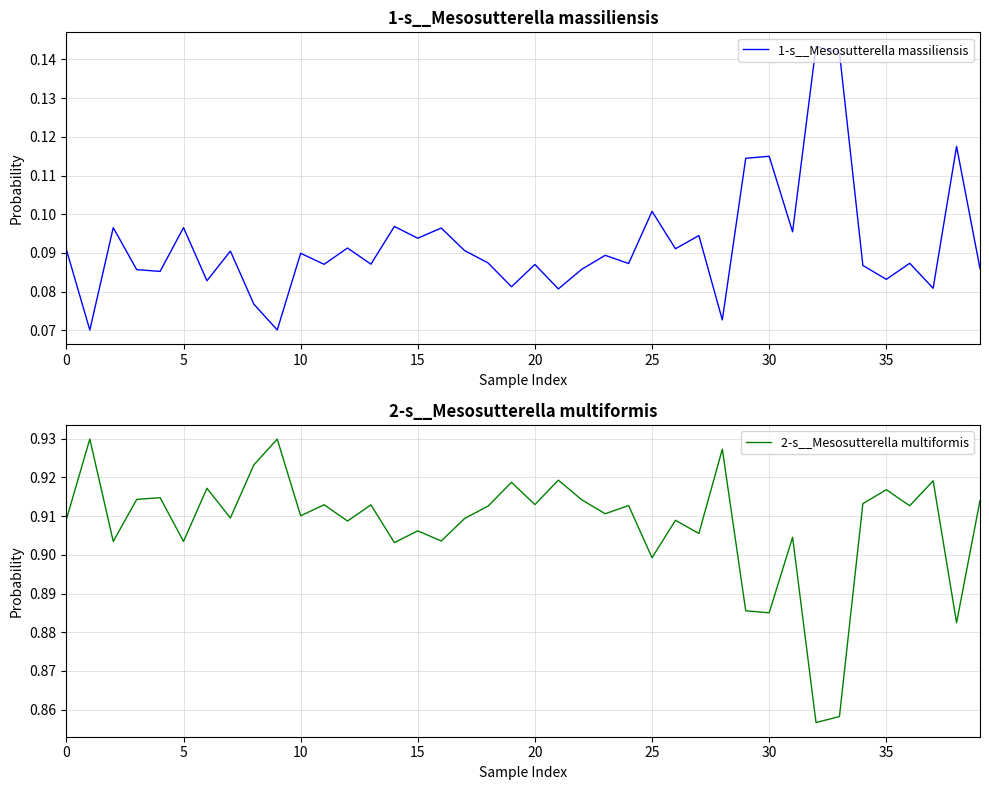

Count the number of data series in this chart.

2